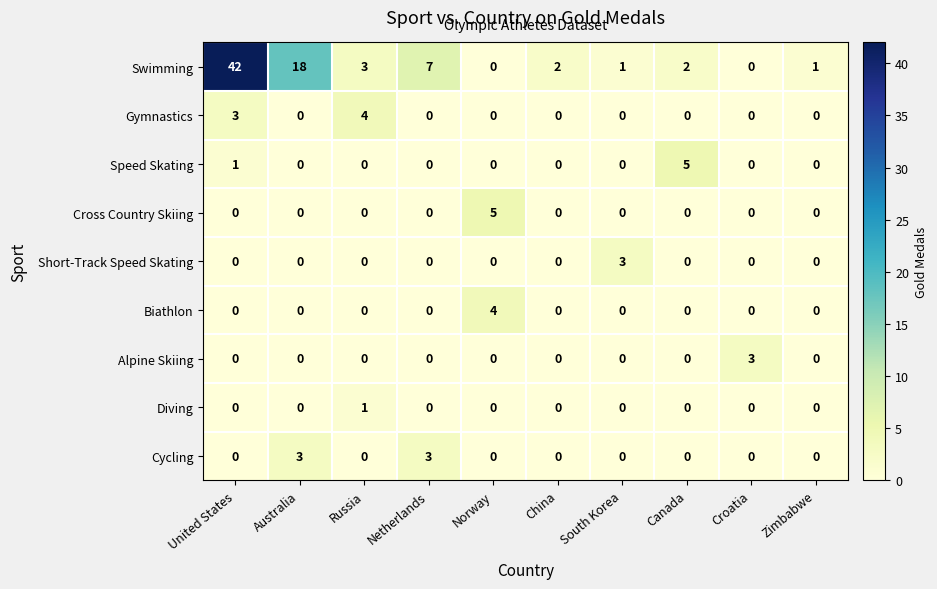

How many Biathlon values are between 0 and 1?

9